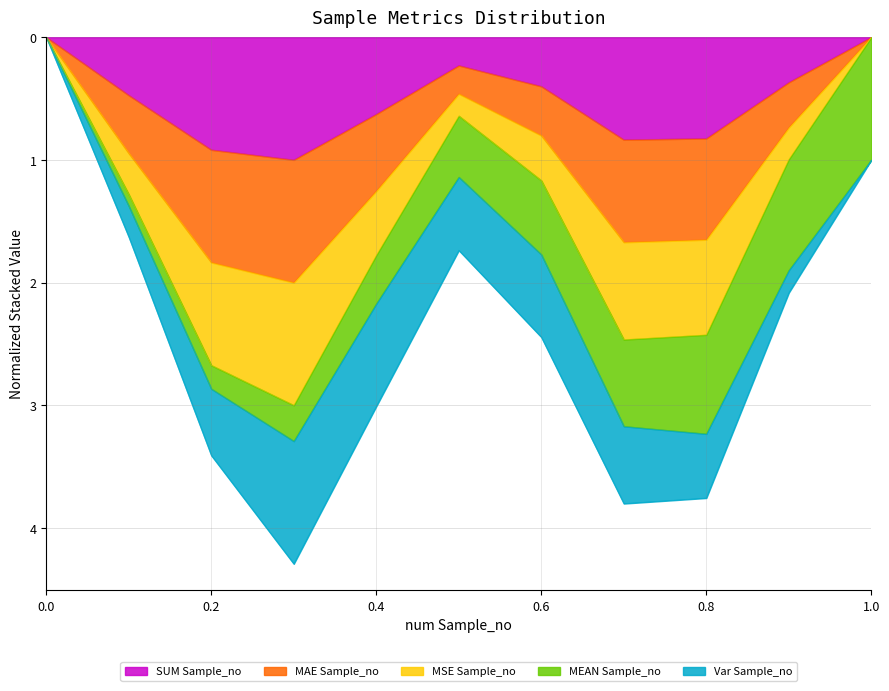

Which category has the highest value in the SUM Sample_no series?

0.3